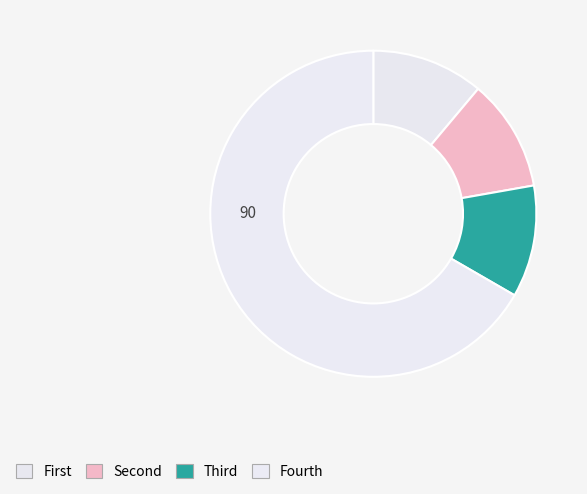

How many slices are in this pie chart?

4